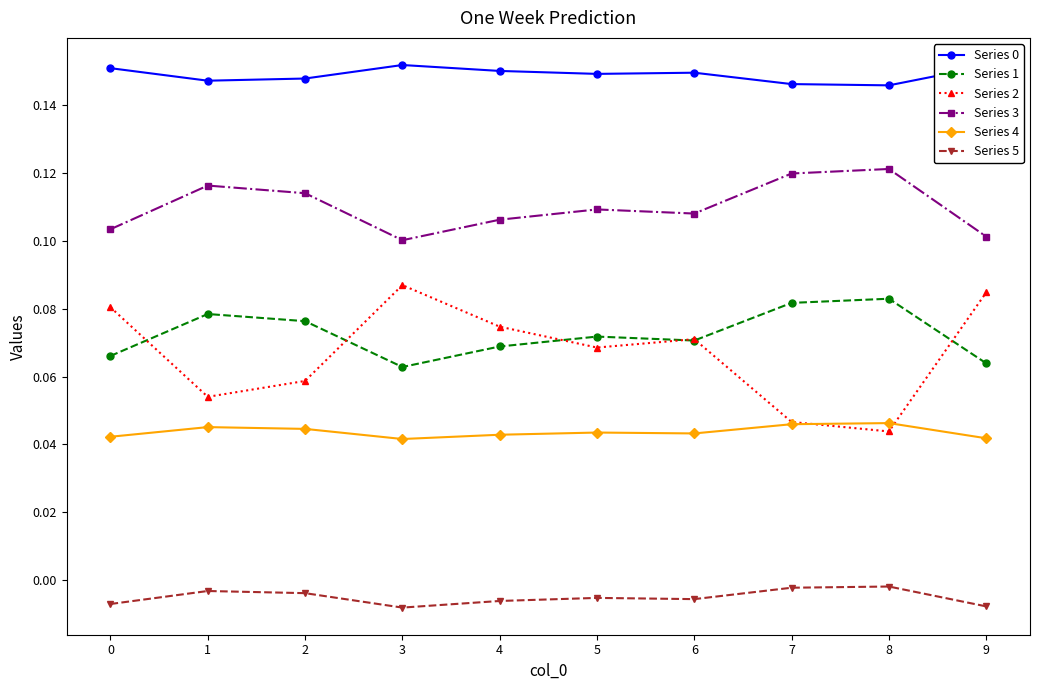

Which series has the largest range (max minus min)?

Series 2